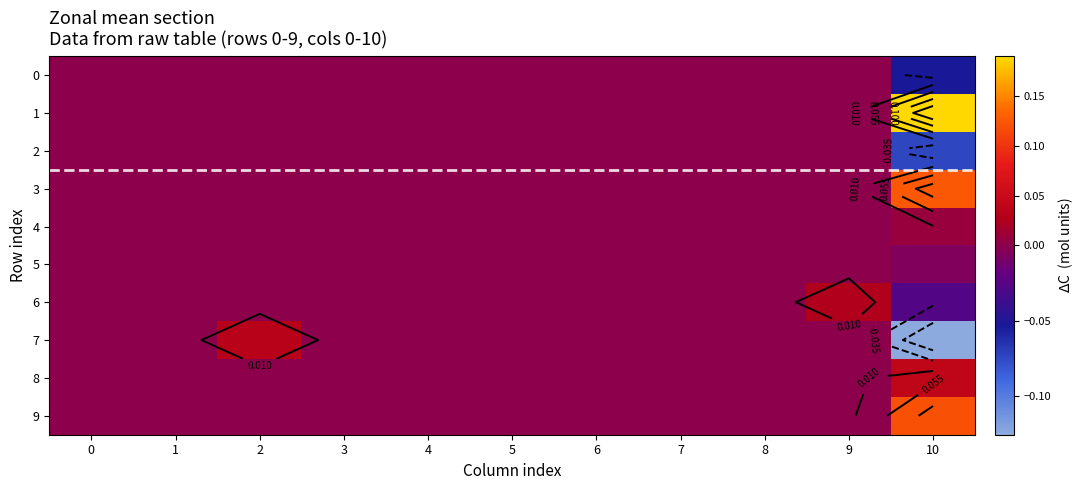

List the series in order of their peak value, lowest first.

0, 2, 5, 4, 6, 7, 8, 9, 3, 1